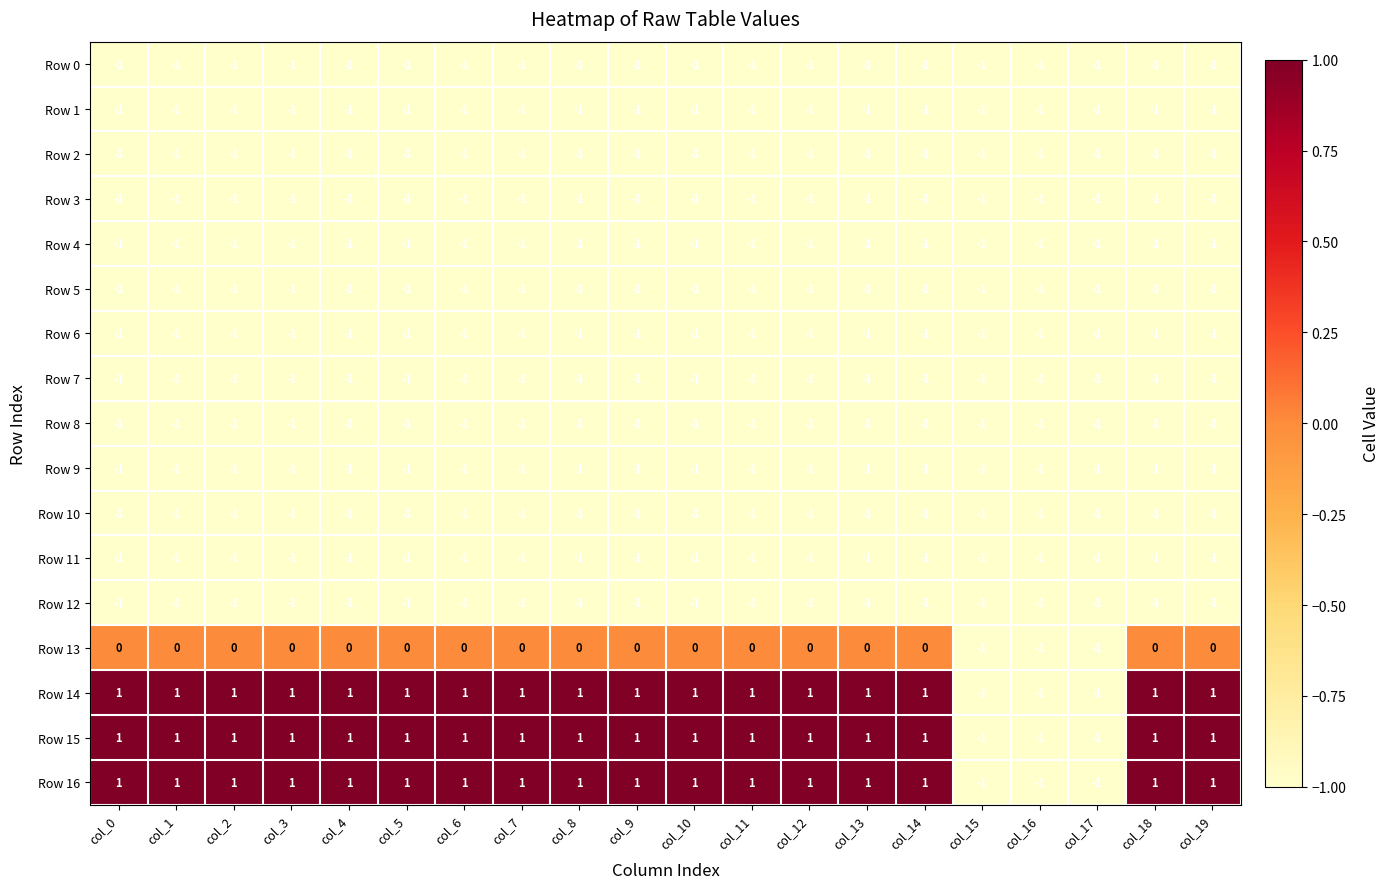

True or false: Row 9 has a value of -1 at col_17.

True